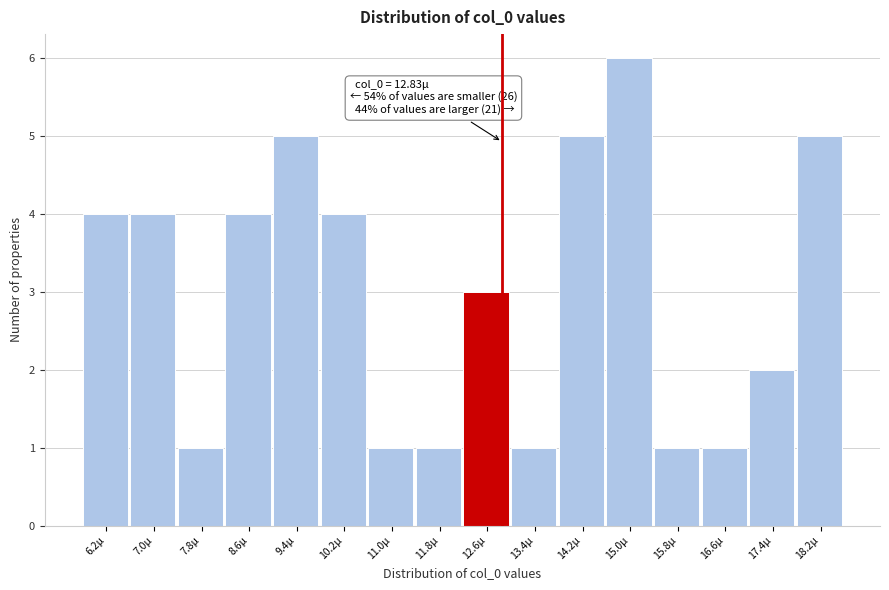

Reading left to right, list all the values displayed in this chart.

4	4	1	4	5	4	1	1	3	1	5	6	1	1	2	5